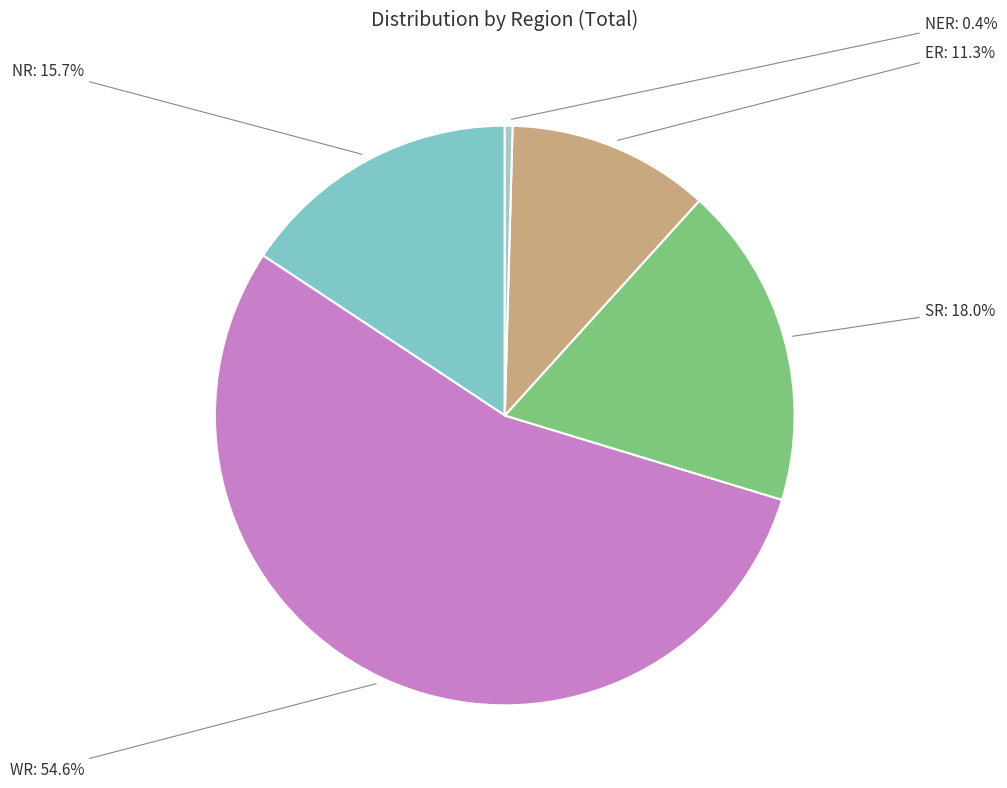

Which slice is the largest?

WR